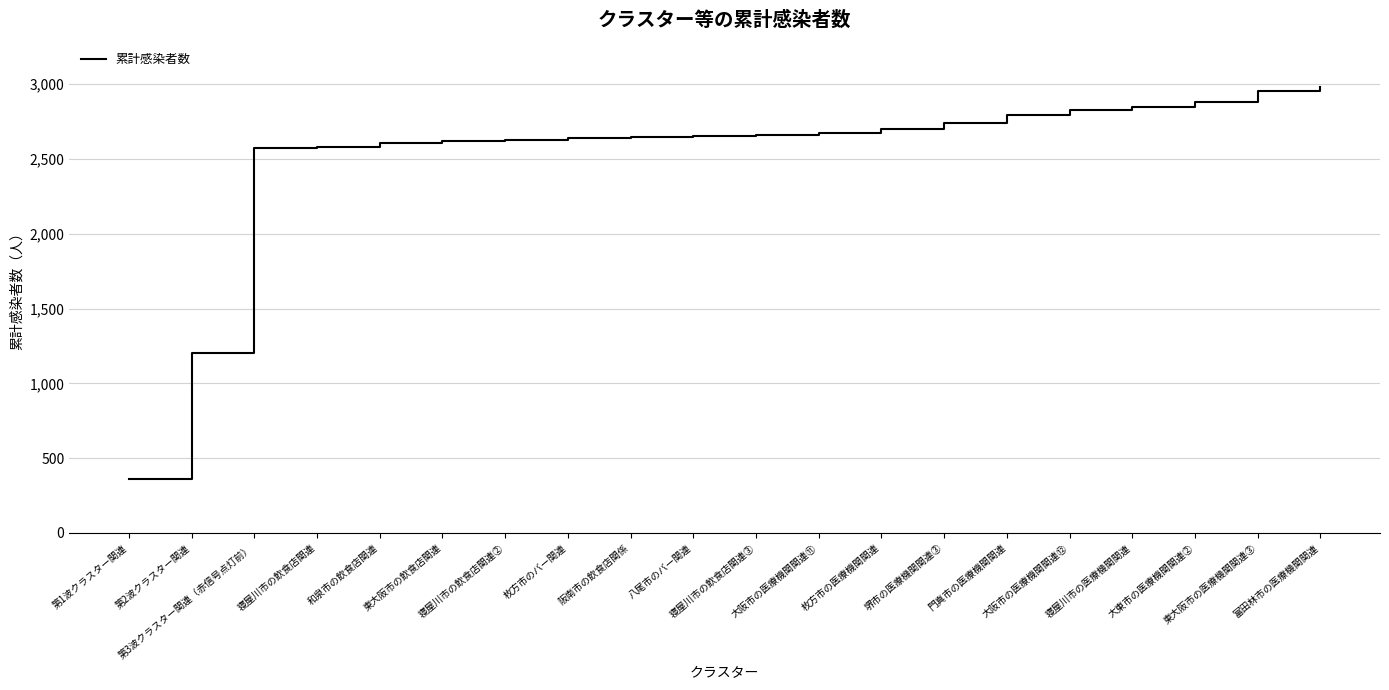

Which has a higher value, 第1波クラスター関連 or 寝屋川市の飲食店関連?

寝屋川市の飲食店関連